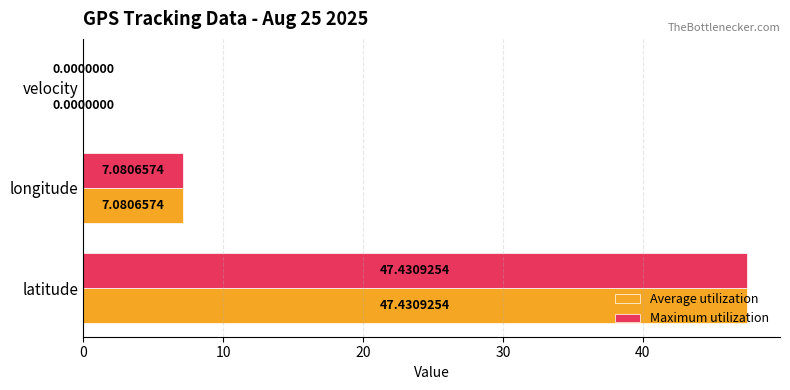

At which category does the chart reach its peak across all series?

latitude